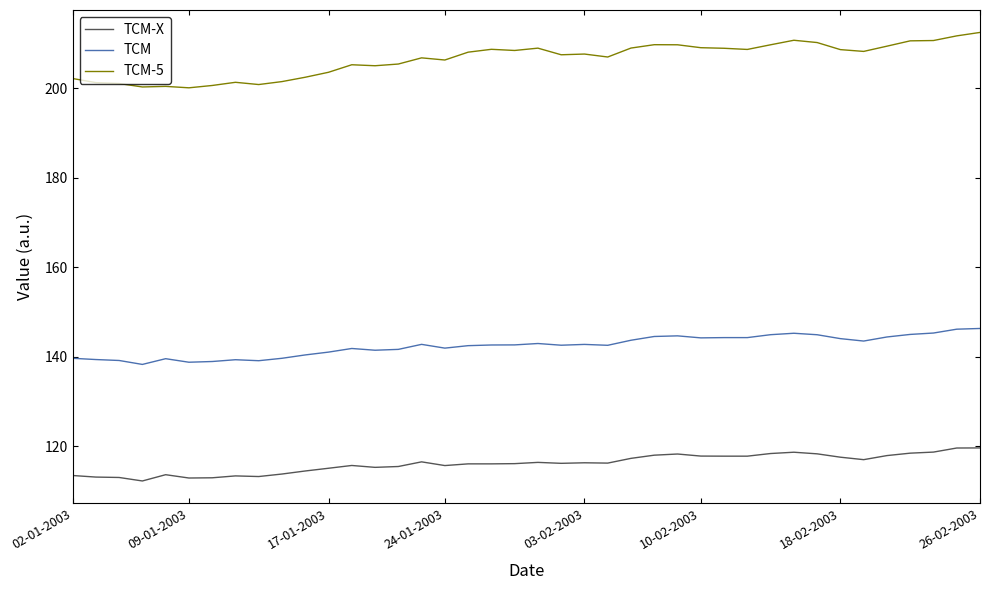

What is the difference between the maximum and minimum values in the TCM-5 series?

12.4